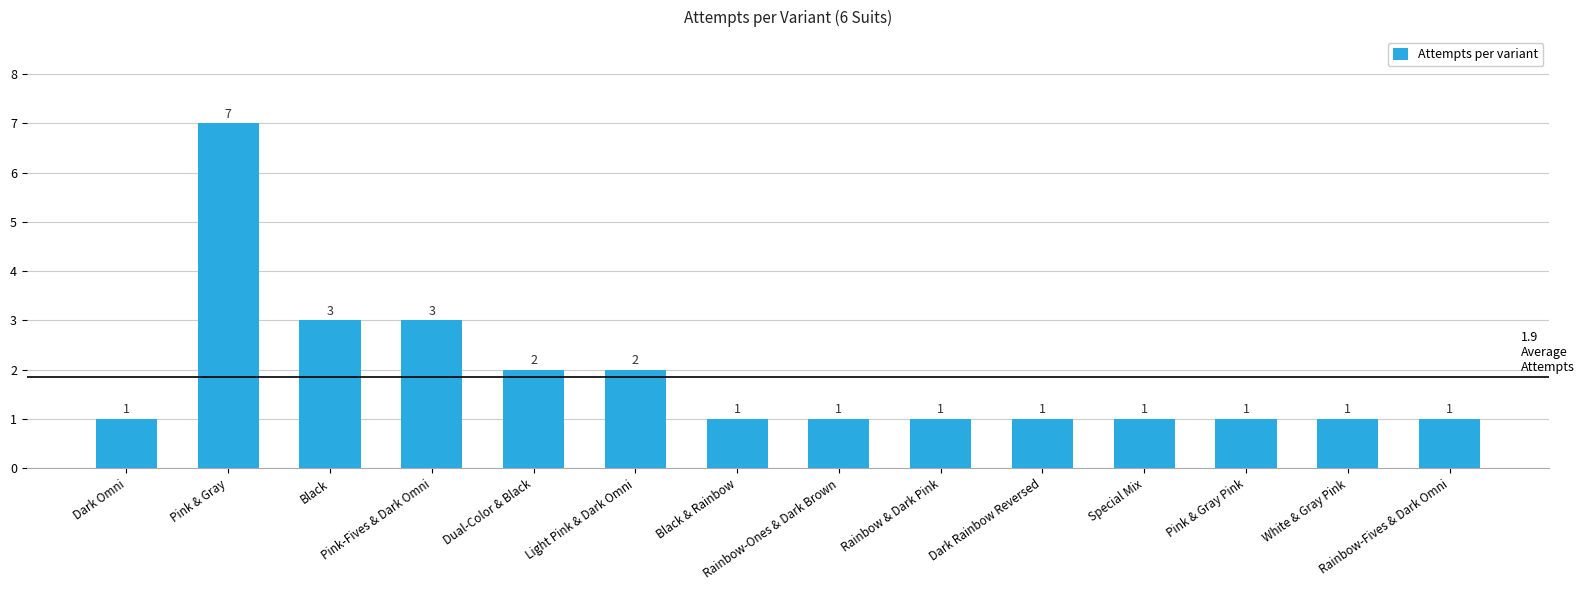

What is the value of the 10th bar from the left?

1